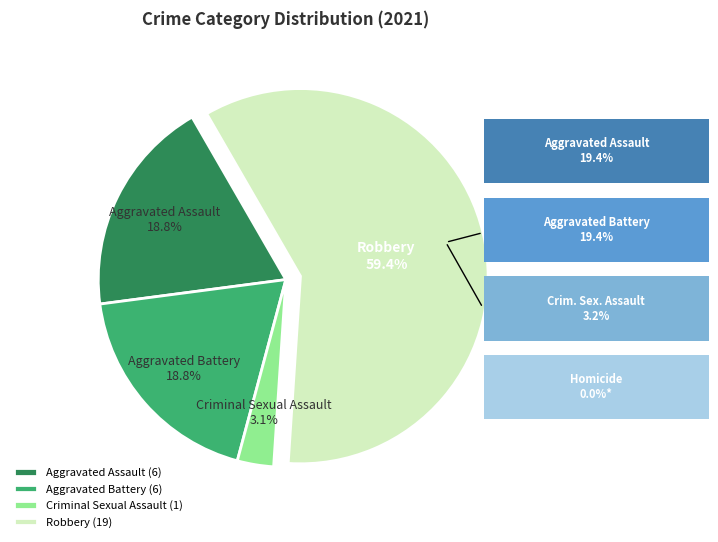

To the nearest percent, what percentage of the pie is Criminal Sexual Assault?

3%